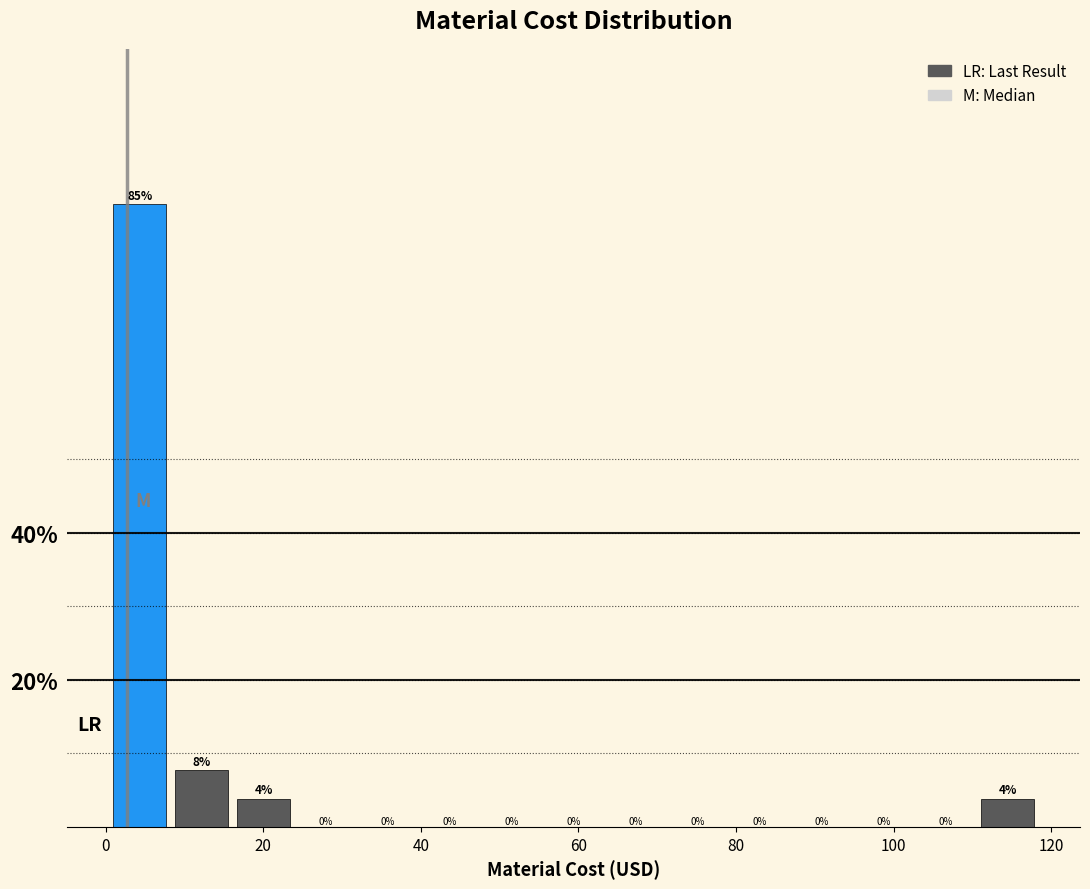

Around what value on the x-axis is the tallest bar? Give the approximate position of its centre, as read against the axis.

4